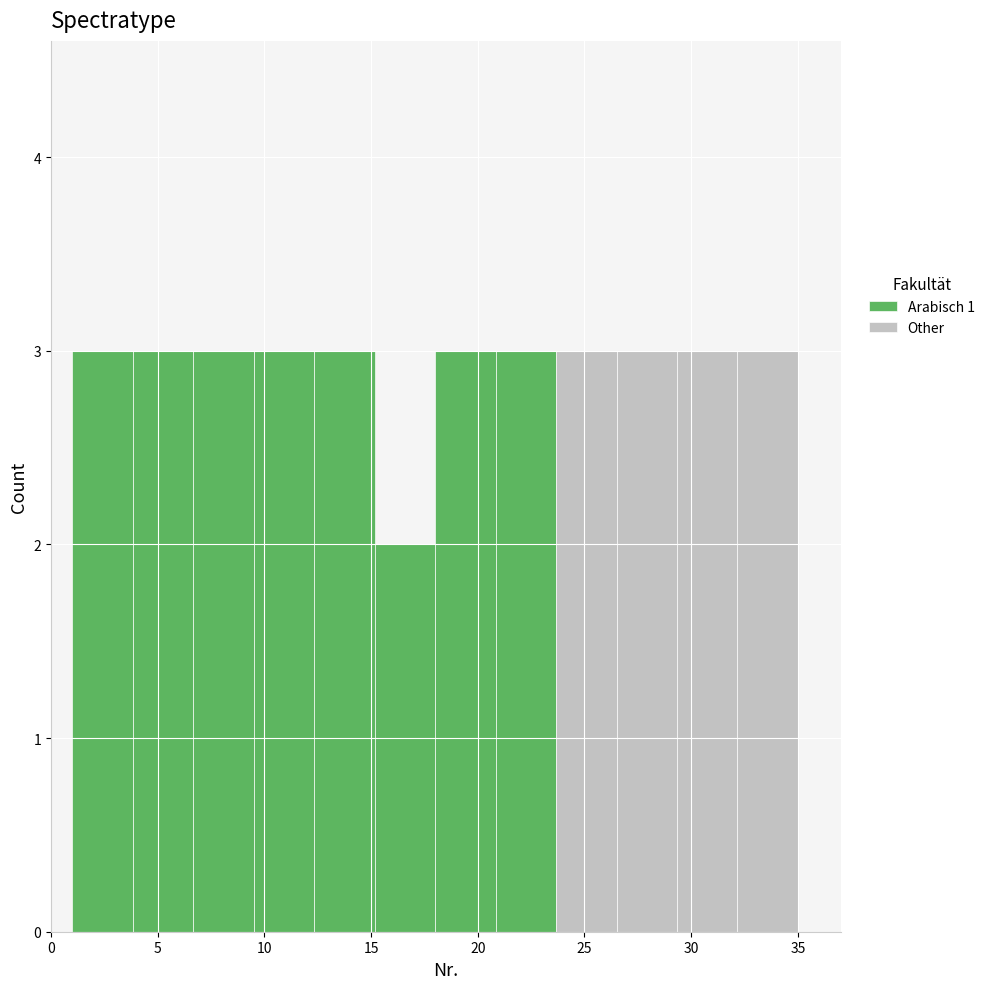

Reading left to right, list every stacked bar in this chart as the range it spans on the x-axis followed by its total height. Neither the bar edges nor the heights are printed on the chart, so give them approximately, as read against the axes.

1.0 to 4.0: 3
4.0 to 6.5: 3
6.5 to 9.5: 3
9.5 to 12.5: 3
12.5 to 15.0: 3
15.0 to 18.0: 2
18.0 to 21.0: 3
21.0 to 23.5: 3
23.5 to 26.5: 3
26.5 to 29.5: 3
29.5 to 32.0: 3
32.0 to 35.0: 3